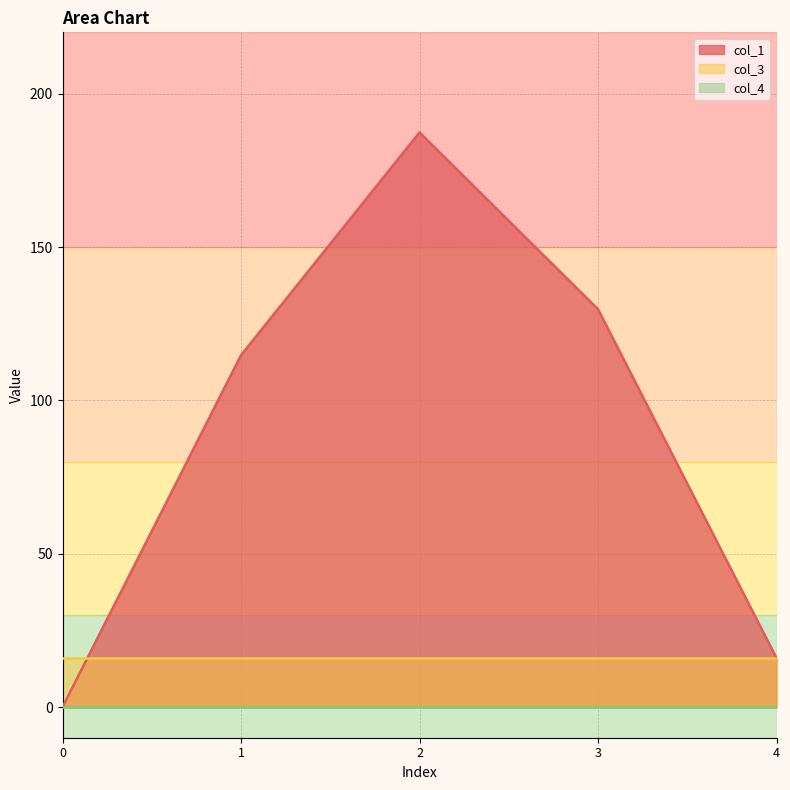

The col_3 series shows 9.9 at 0. True or false?

False